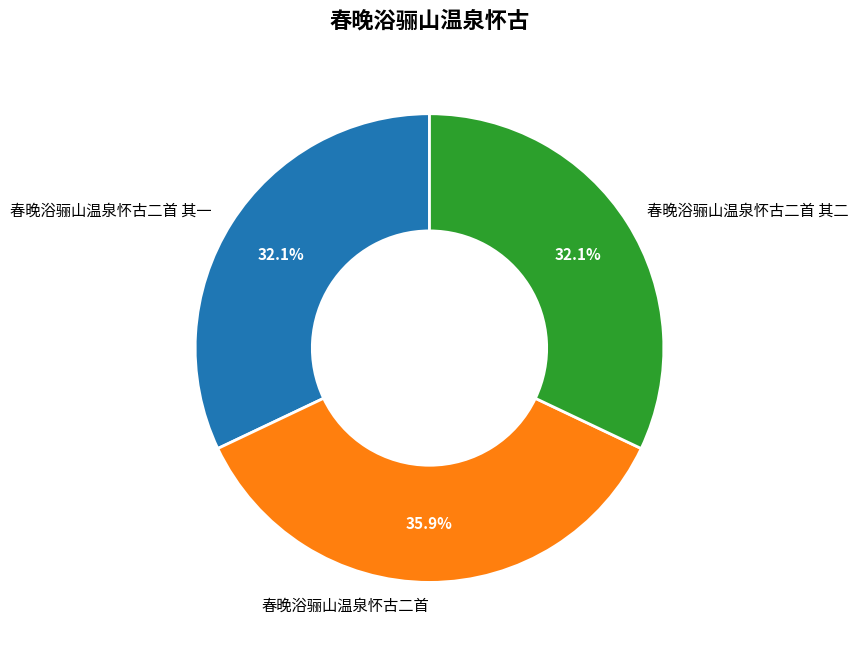

Combined, what portion of the pie is 春晚浴骊山温泉怀古二首 其二 and 春晚浴骊山温泉怀古二首?

67.9%